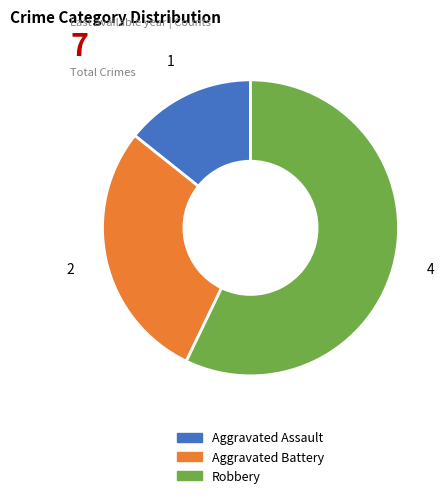

Do Robbery and Aggravated Battery together represent more than half of the pie?

Yes